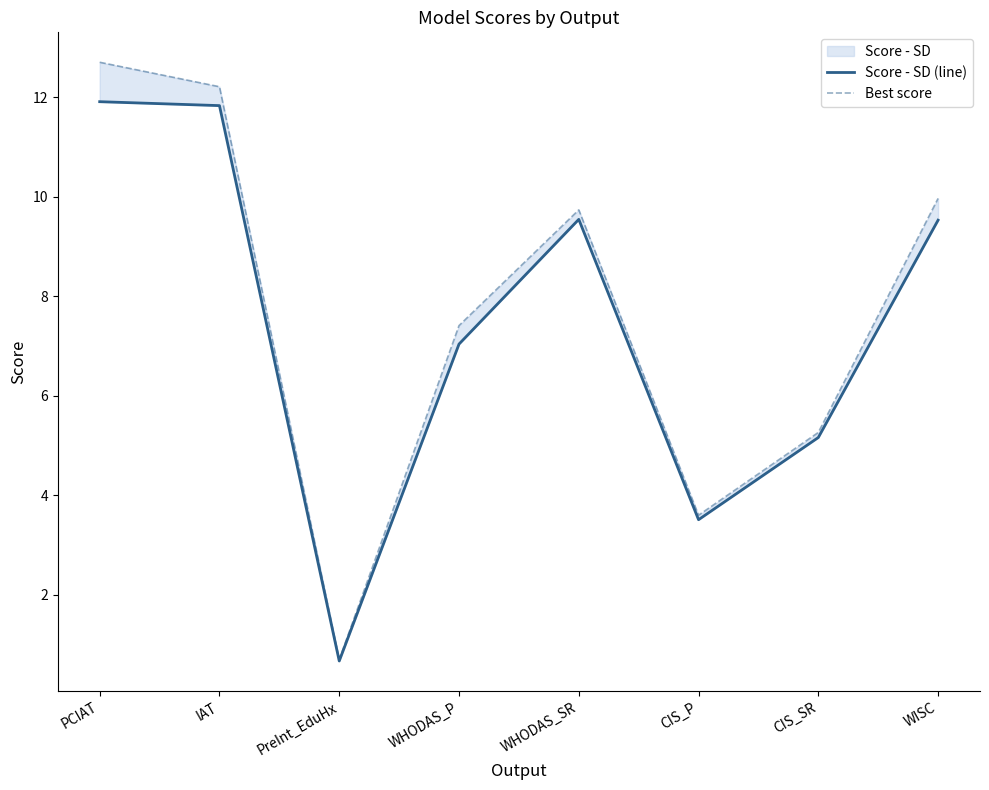

True or false: Best score and Score - SD (line) intersect in this chart.

False